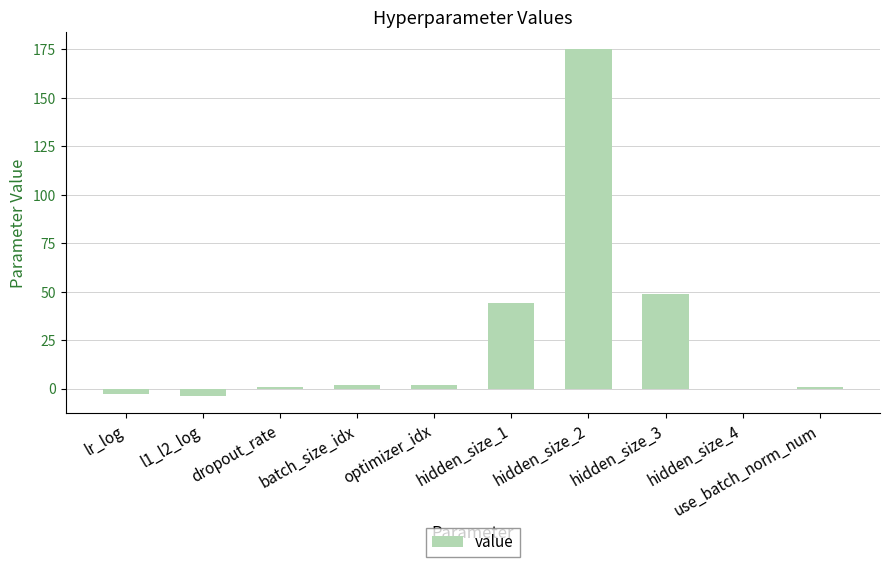

What is the sum of all values?

267.1